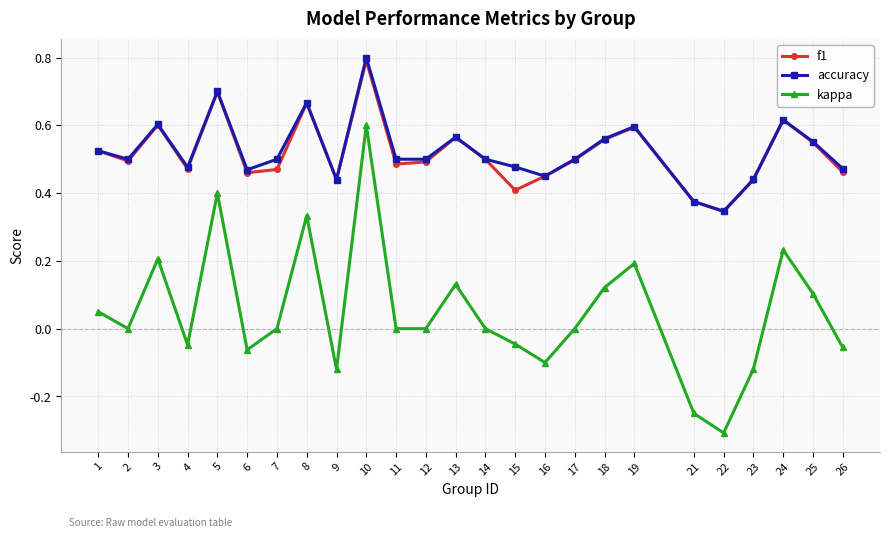

Does the chart display data point markers on the line(s)?

Yes